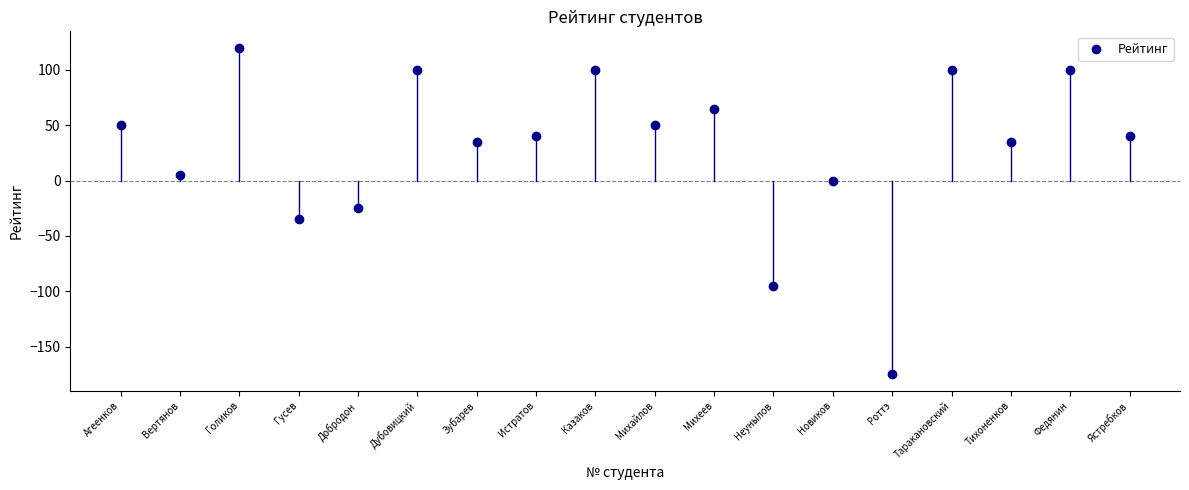

What is the range of X values (max minus min)?

17